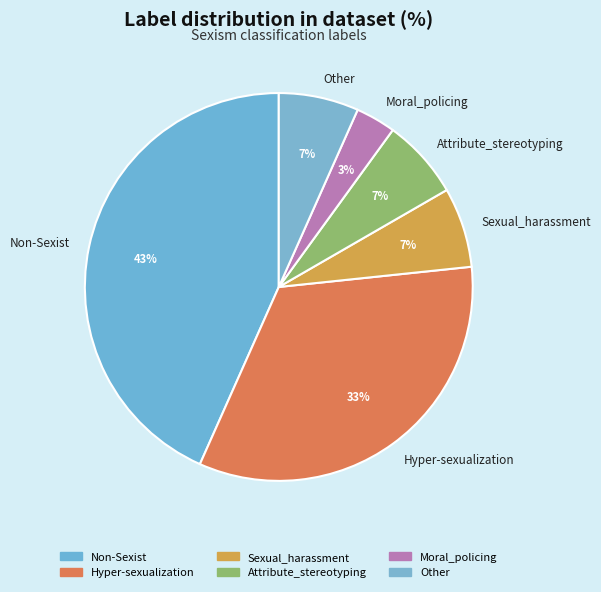

What percentage is the Other slice, to the nearest percent?

7%